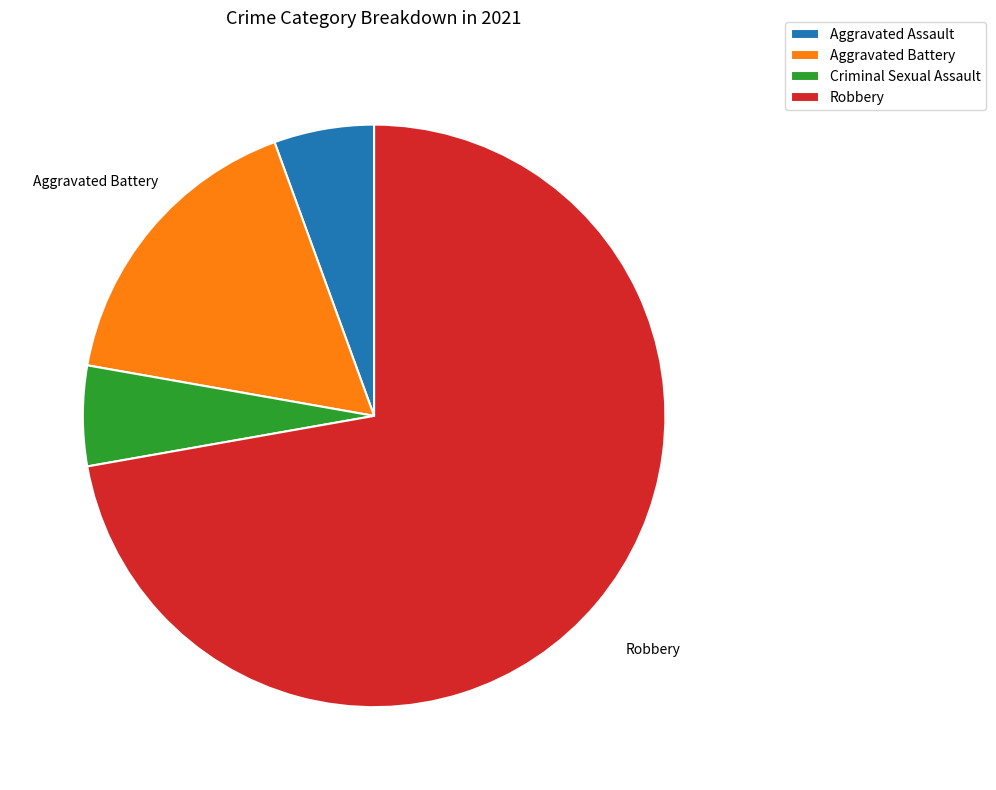

What is the ratio of the value at Robbery to the value at Aggravated Assault?

13.0